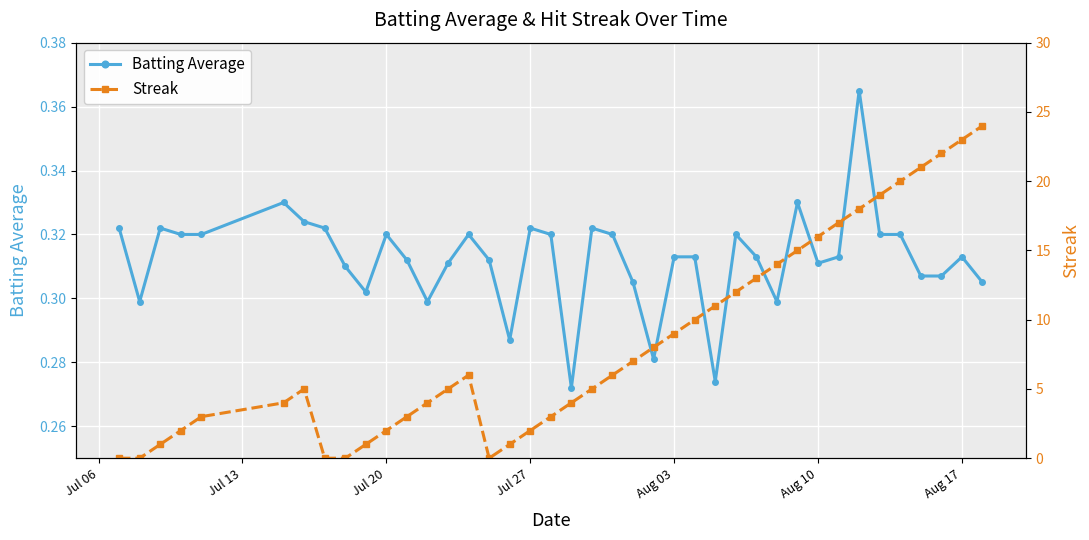

Count the Batting Average values in the range 0 to 1.

40